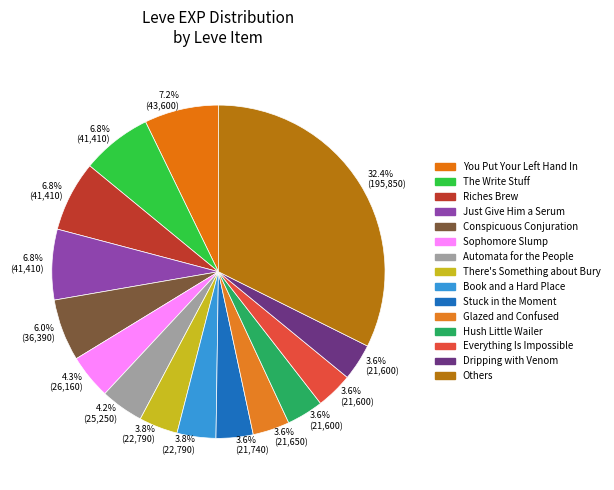

How many segments does this pie chart have?

15